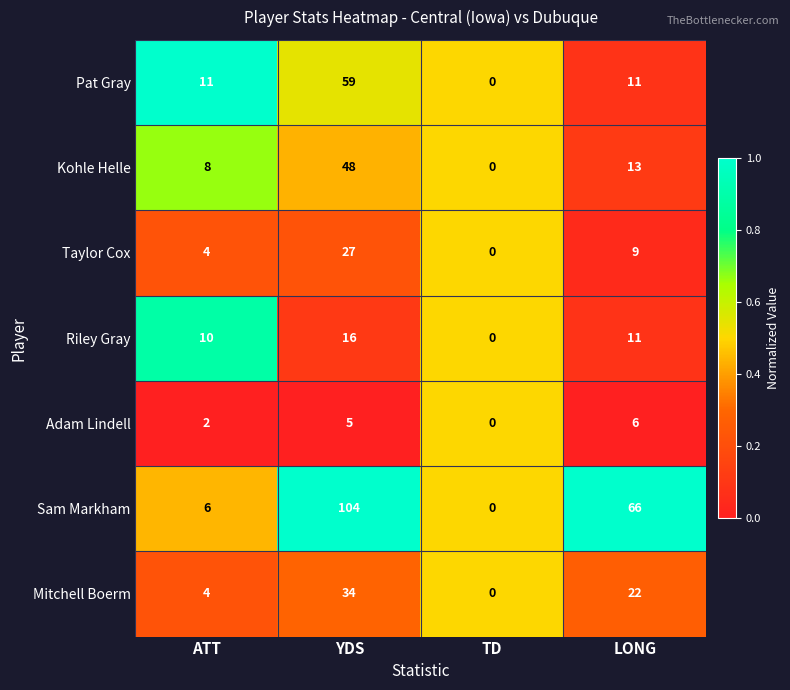

What is the sum of all Mitchell Boerm values?

60